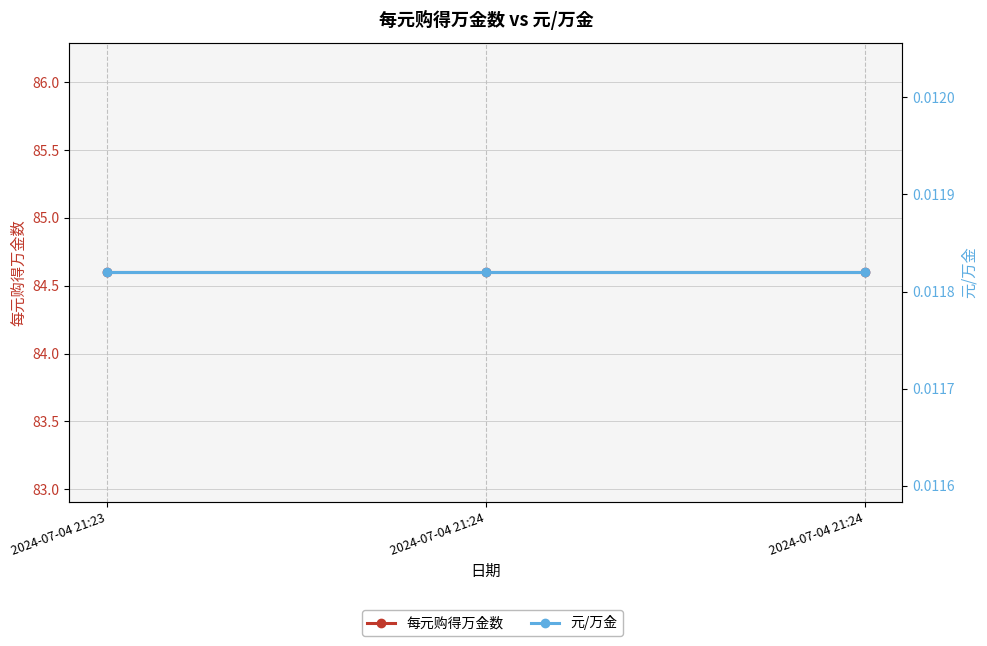

What are all the series names shown in the legend?

每元购得万金数, 元/万金